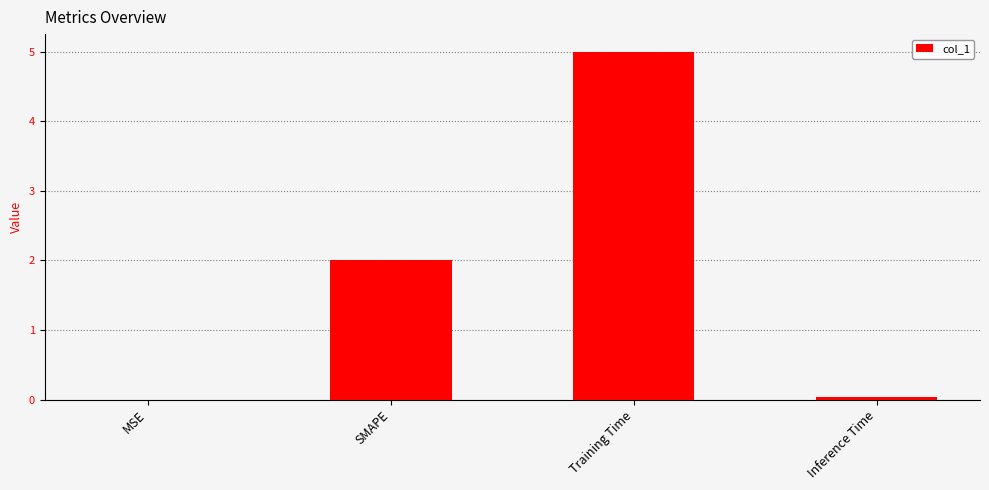

Which has a higher value, SMAPE or Training Time?

Training Time